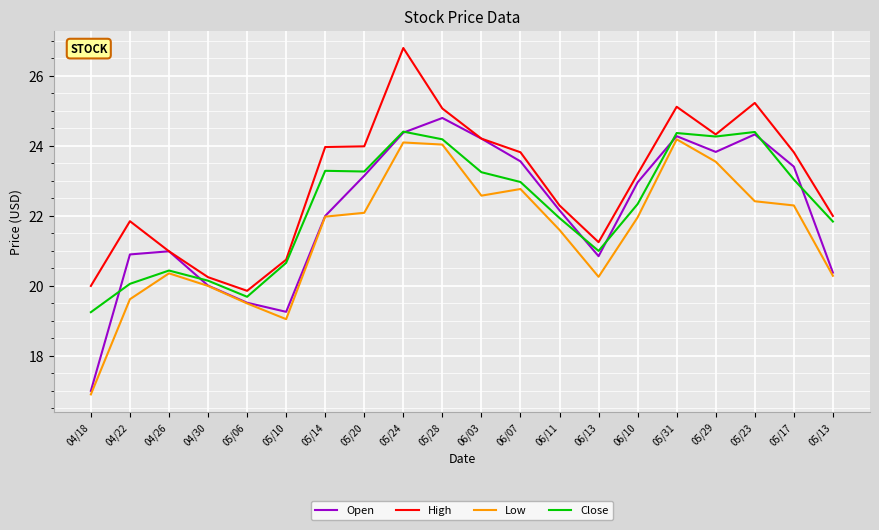

Which series has the largest total across all categories?

High